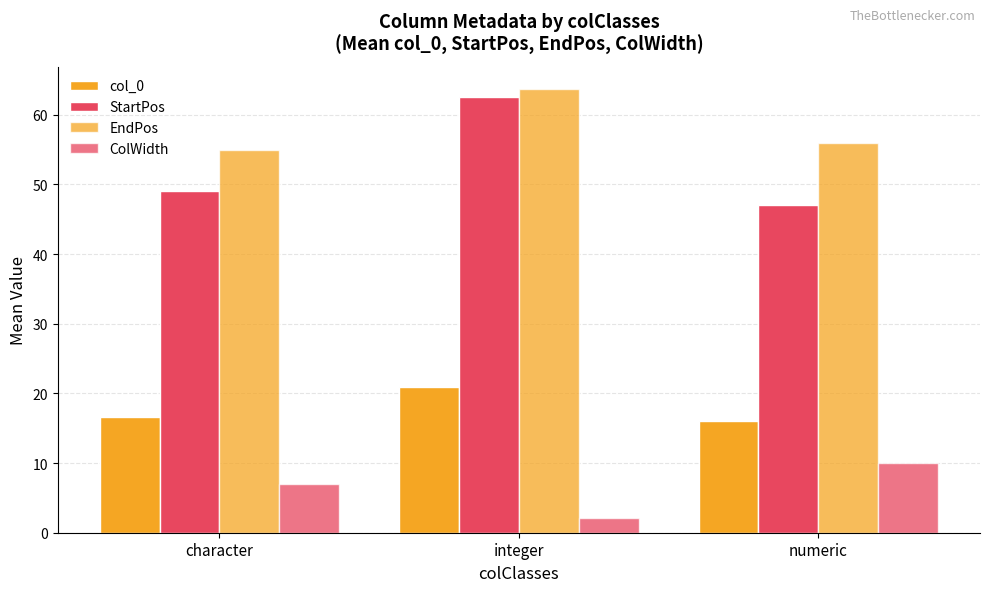

At which label is EndPos closest to 59?

numeric